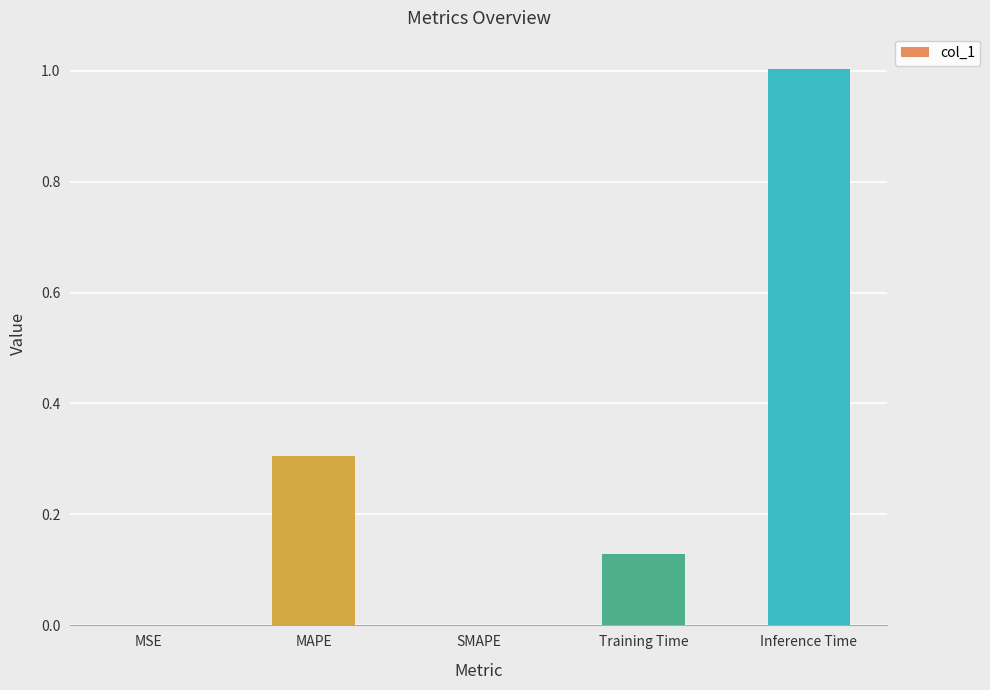

Is it true that the value at MAPE is 0.3?

True